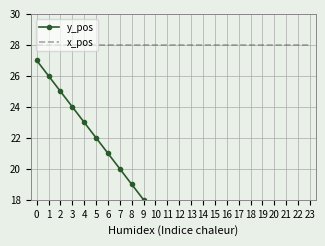

What is the lowest value of the y_pos series?

4